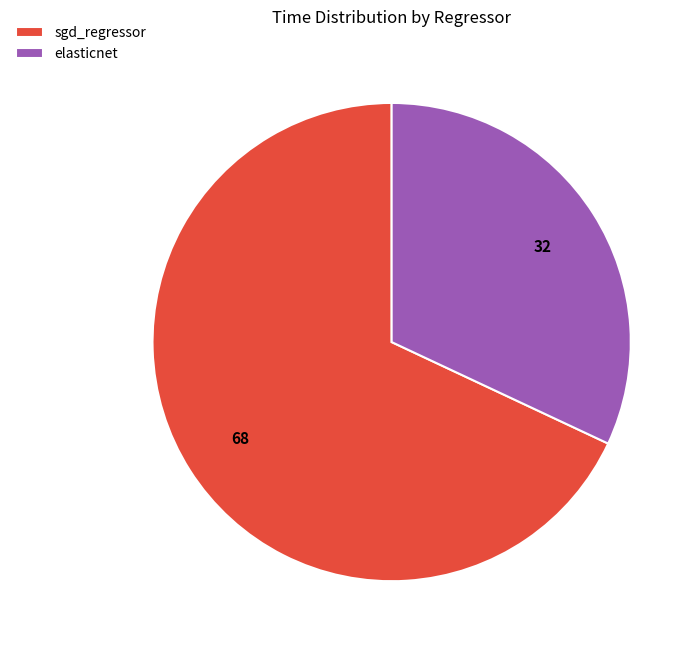

Count the number of slices in the pie.

2